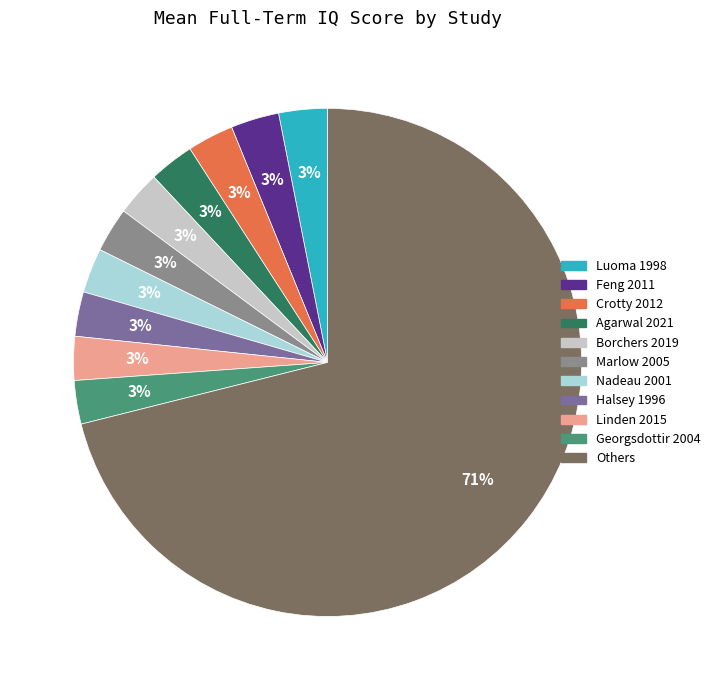

Does Borchers 2019 represent more than half of the total?

No